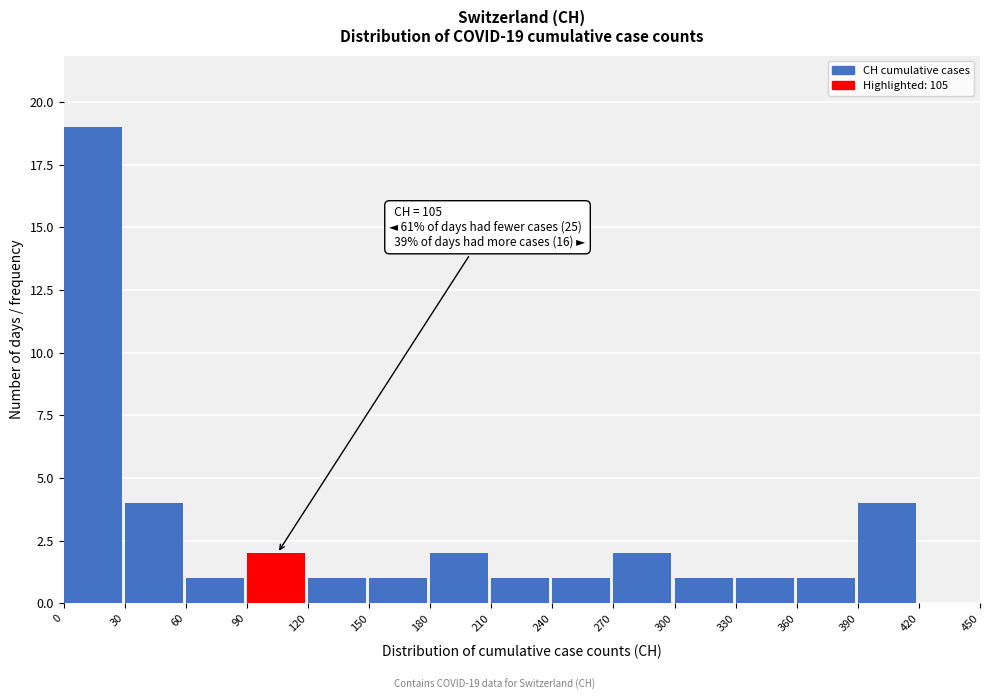

Over which range of the x-axis is the bar tallest?

0 to 30